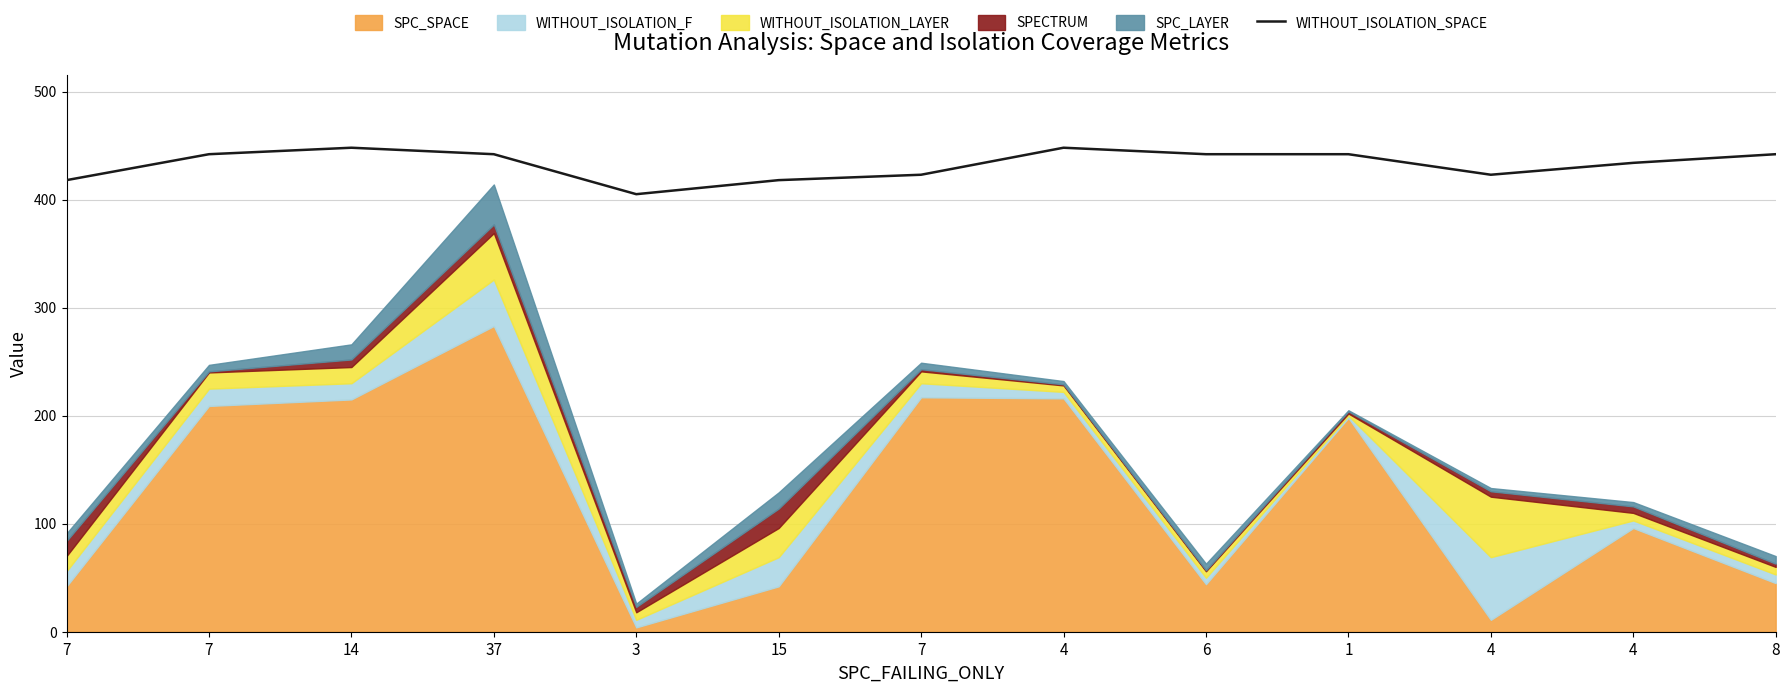

What is the ratio of the value at 1 to the value at 4?

1.0